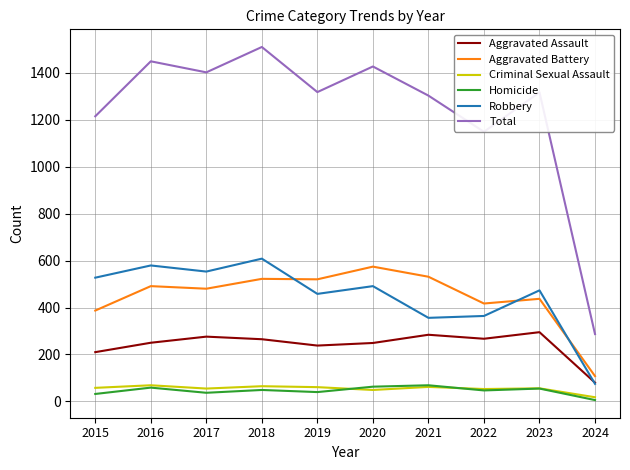

What are all the series names shown in the legend?

Aggravated Assault, Aggravated Battery, Criminal Sexual Assault, Homicide, Robbery, Total